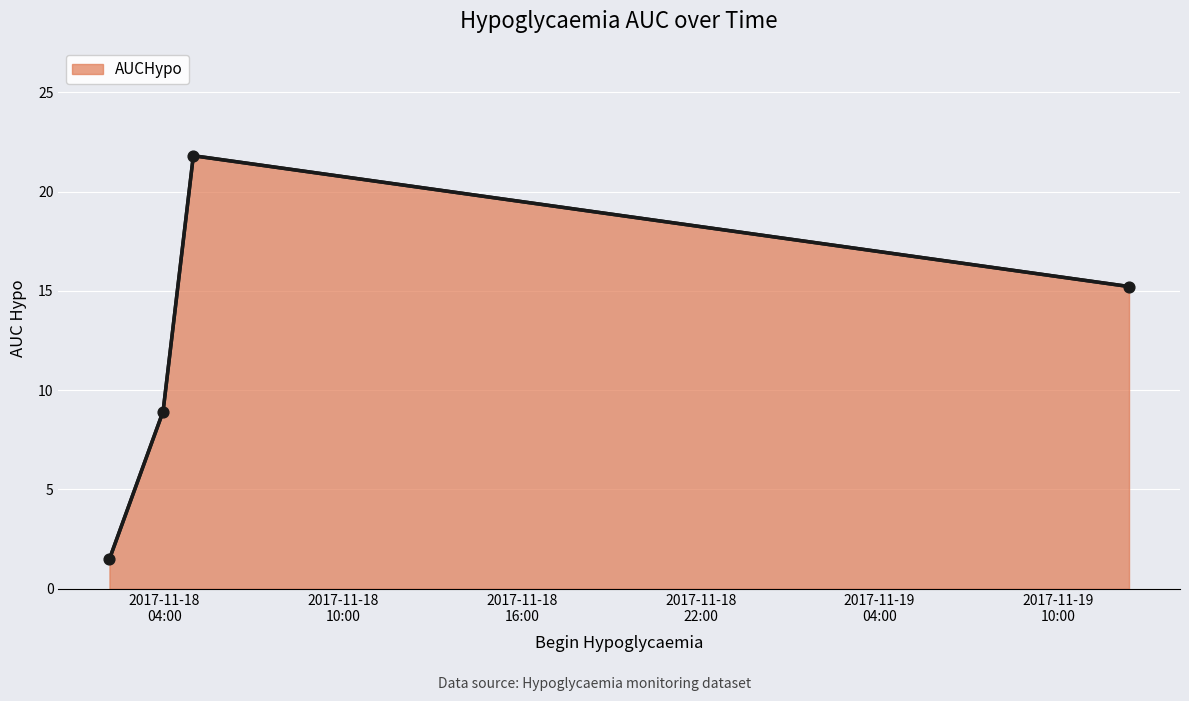

What is the average value?

11.9